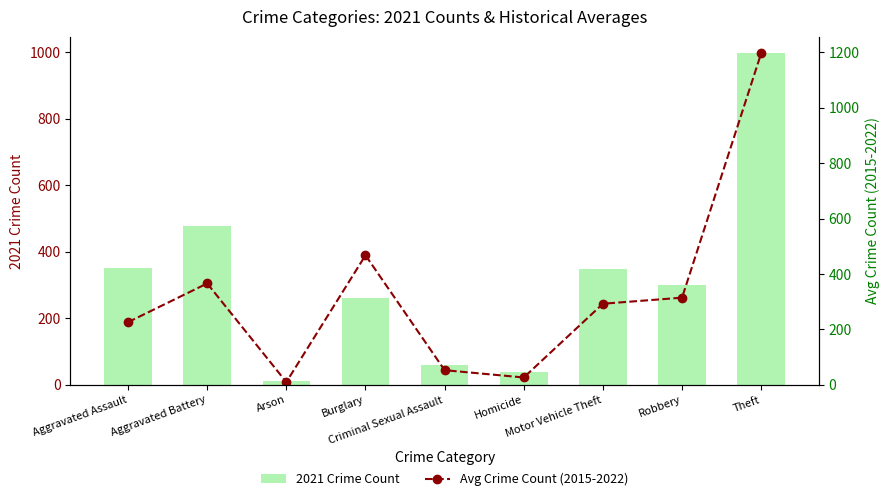

List the series in order of their peak value, lowest first.

2021 Crime Count, Avg Crime Count (2015-2022)